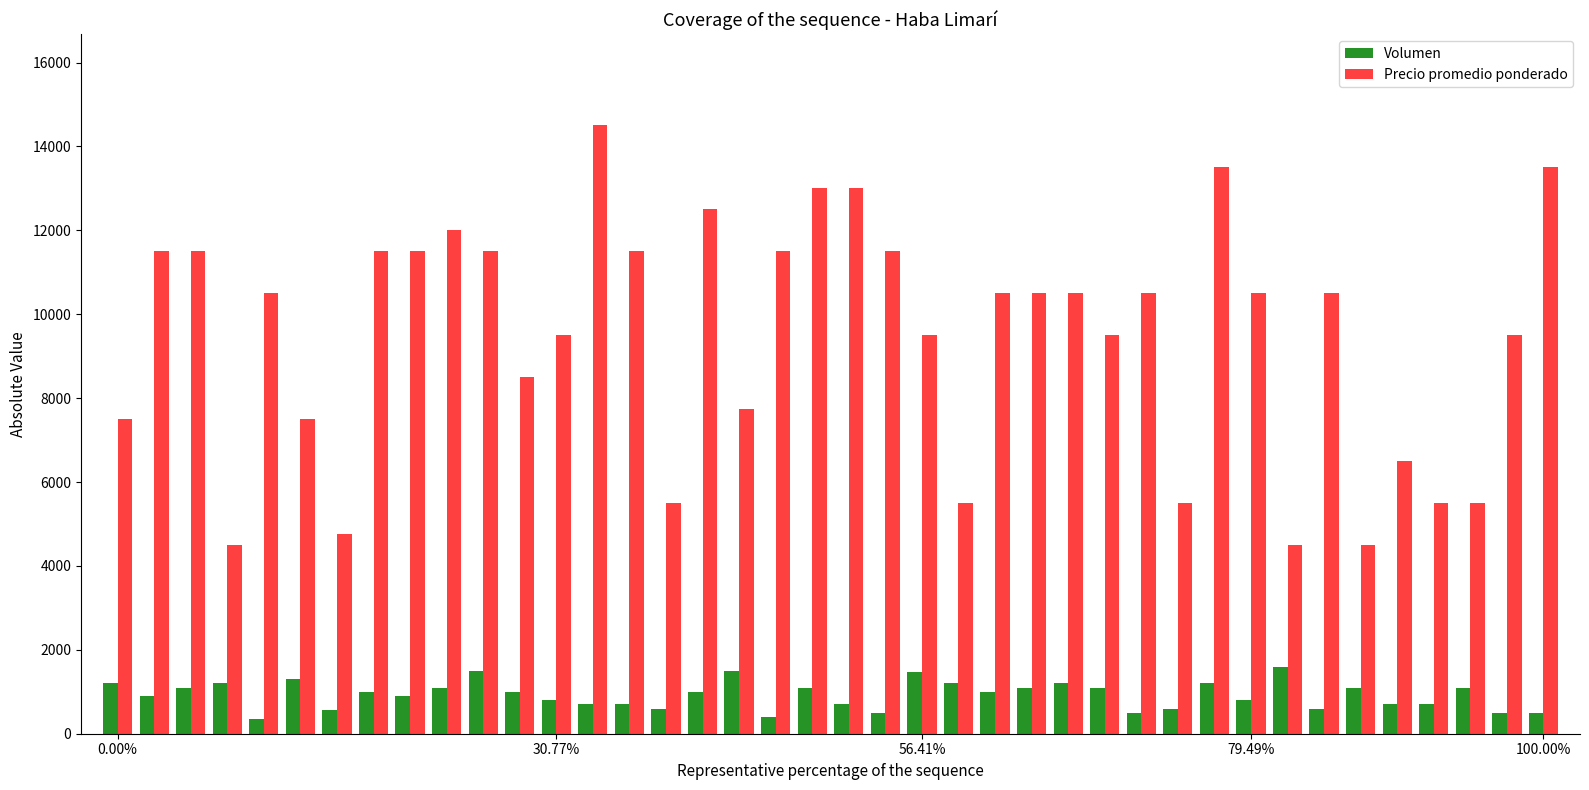

What is the greatest value displayed?

14500